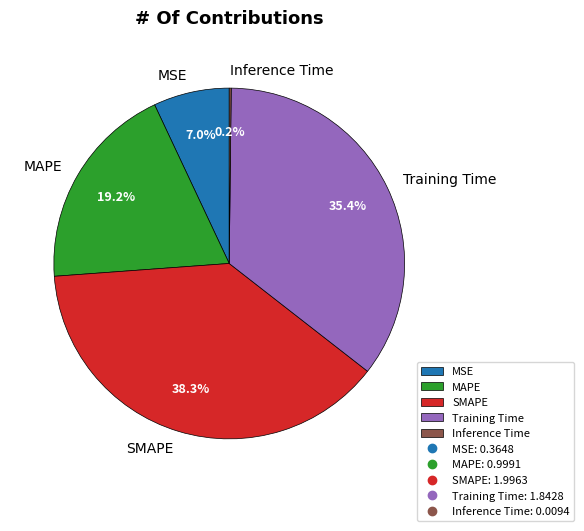

What is the total percentage of MSE and Training Time?

42.4%